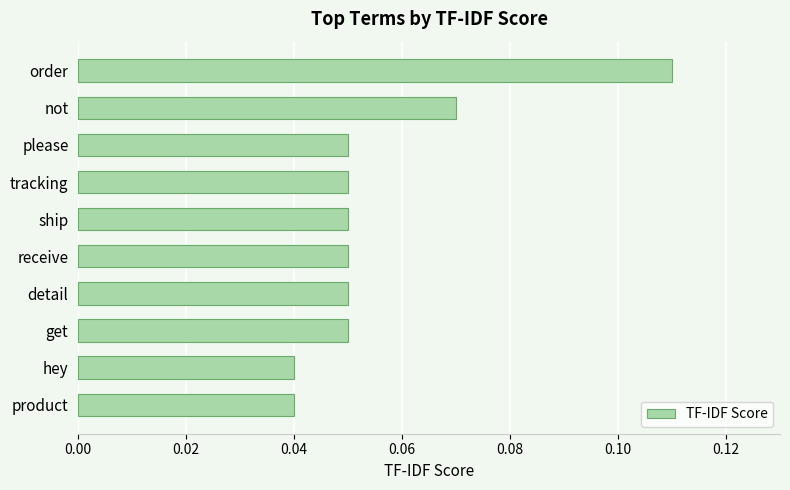

What position from the top is order?

1